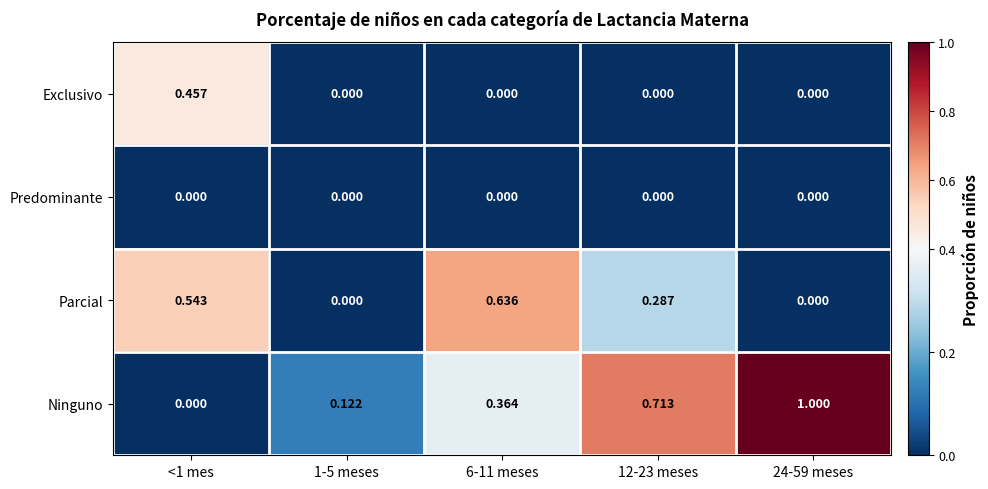

Which series has the largest total across all categories?

Ninguno